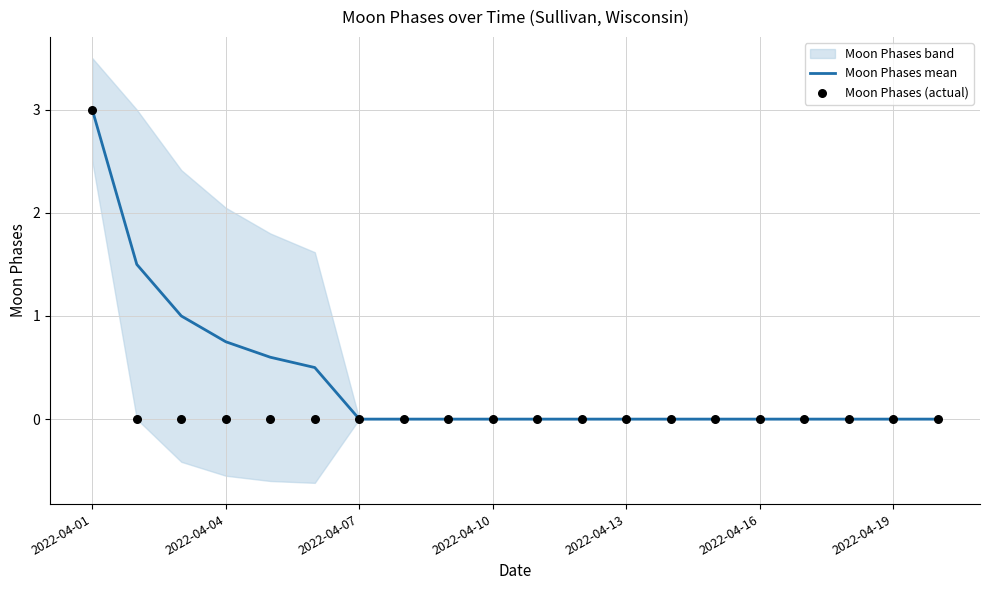

Which series has the largest total across all categories?

Moon Phases mean